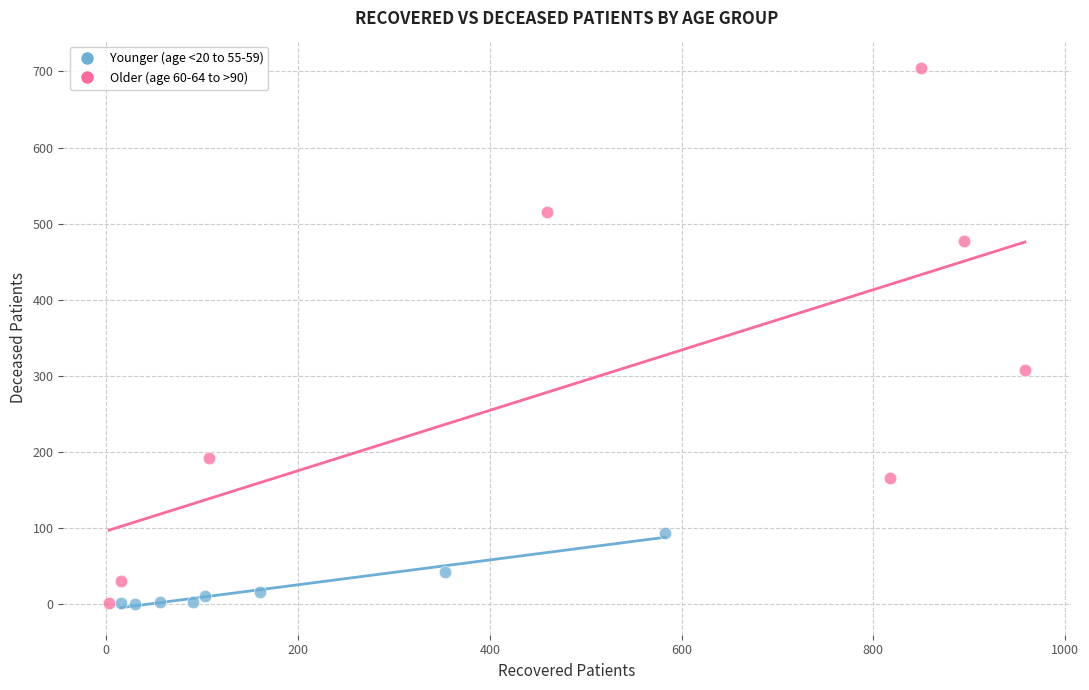

Which series has the largest Y range (max minus min)?

Older (age 60-64 to >90)